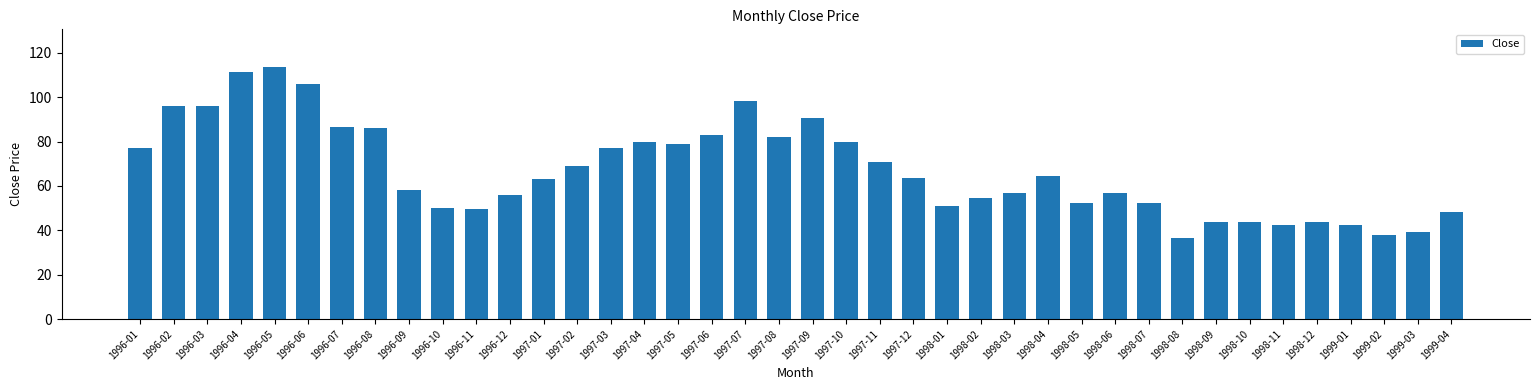

Count the number of data series in this chart.

1